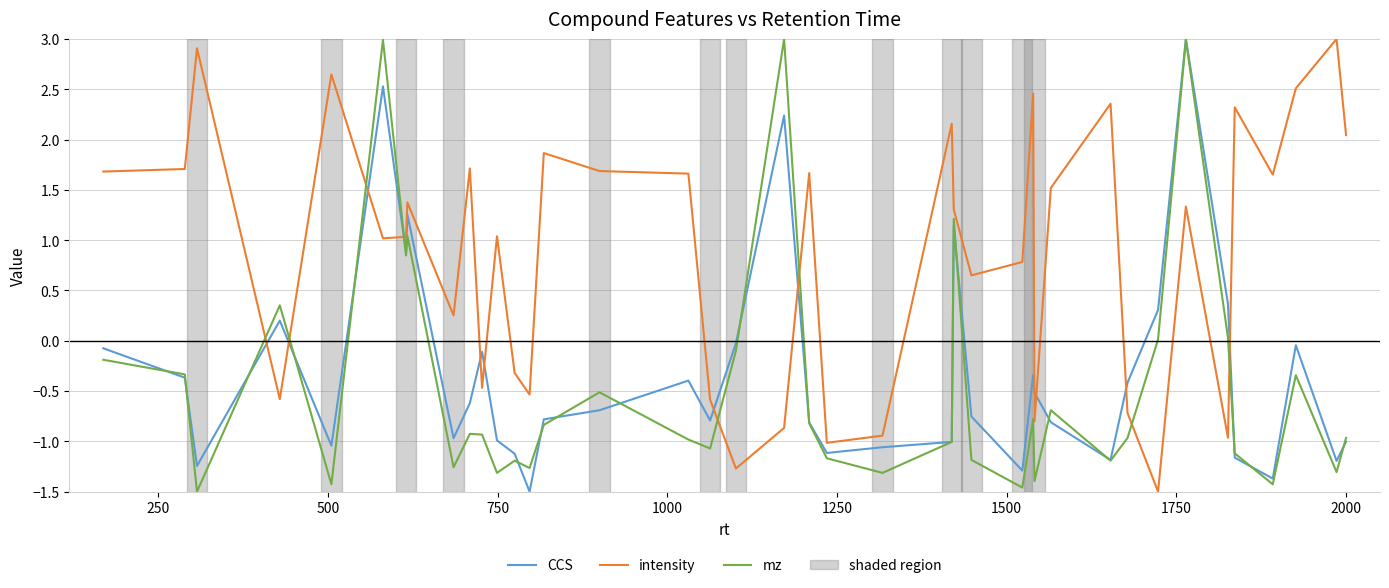

How many times do intensity and CCS cross each other?

12